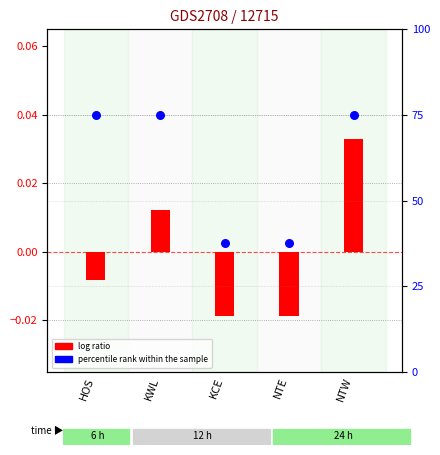

Is the value of percentile rank within the sample at NTE greater than the value of log ratio at NTE?

Yes